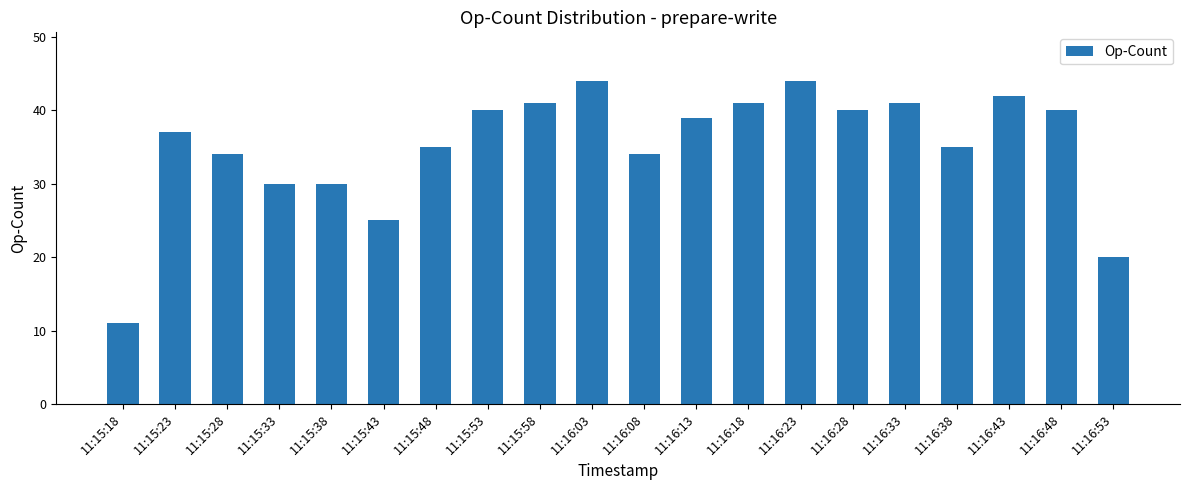

What is the difference between the values at 11:16:43 and 11:15:48?

7